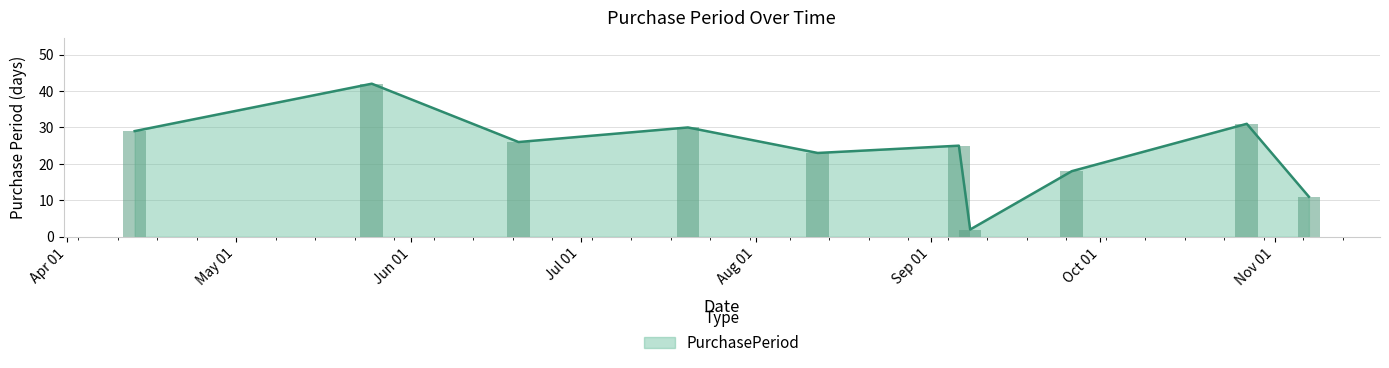

Are the bars grouped side by side (vs. stacked)?

No